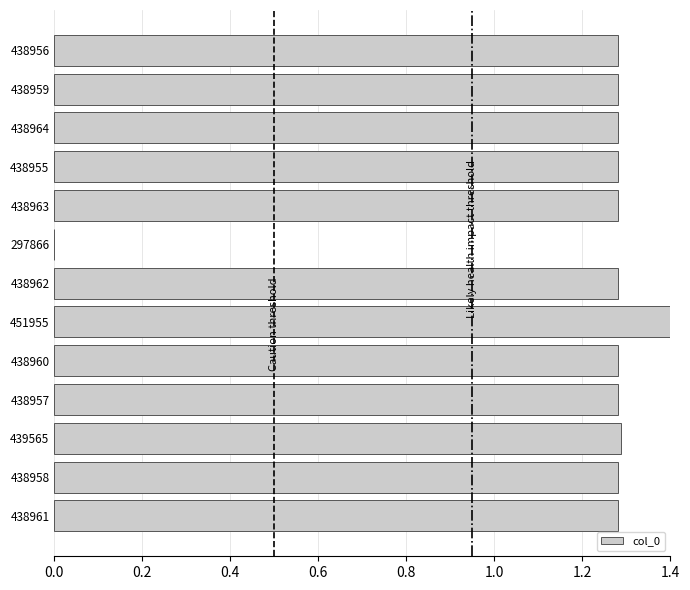

Which label corresponds to the largest value in the chart?

451955